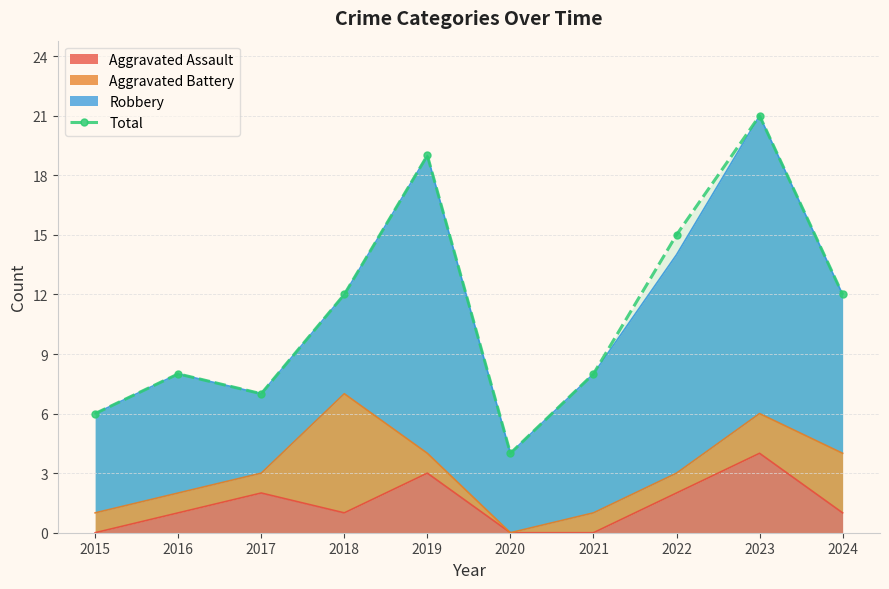

Where does the data first go above 12?

2019